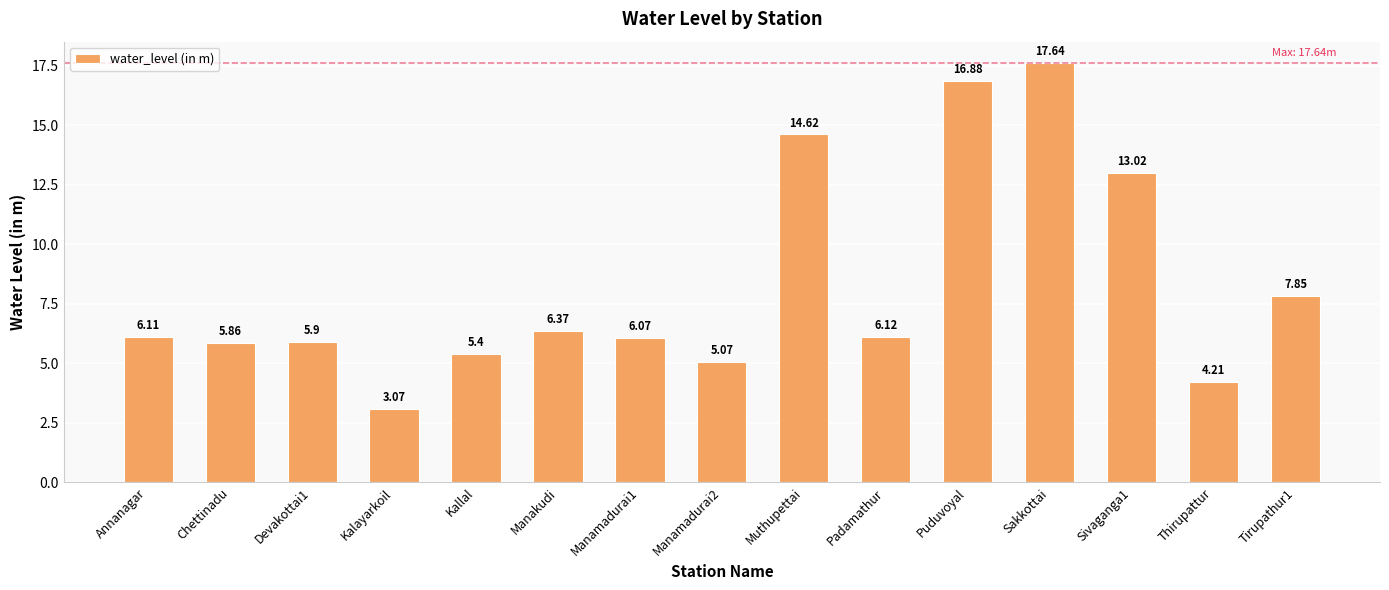

Which label corresponds to the smallest value in the chart?

Kalayarkoil